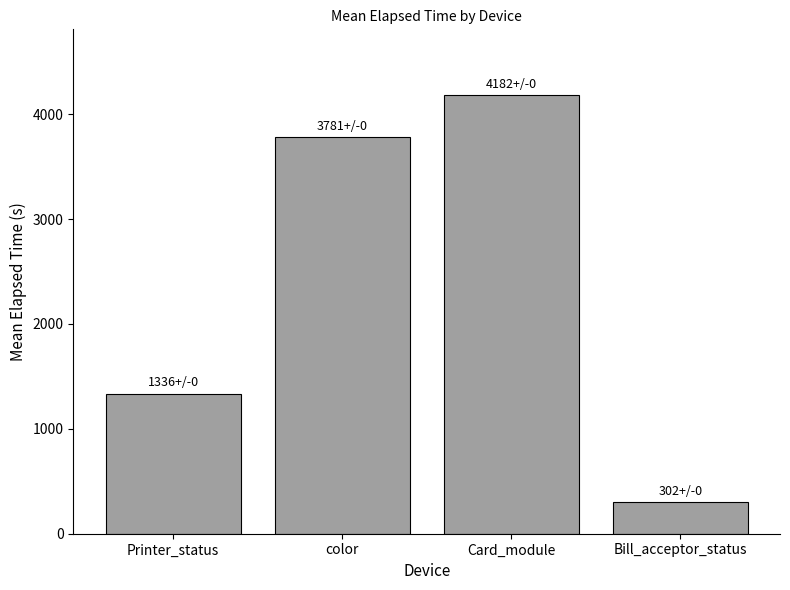

How many bars are there in total?

4